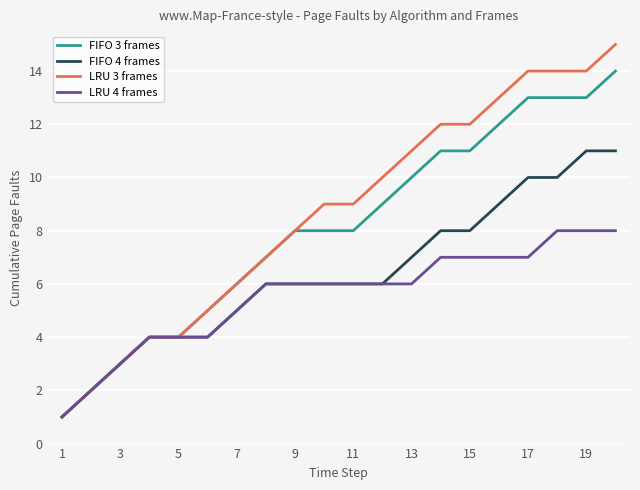

Which series has the largest range (max minus min)?

LRU 3 frames